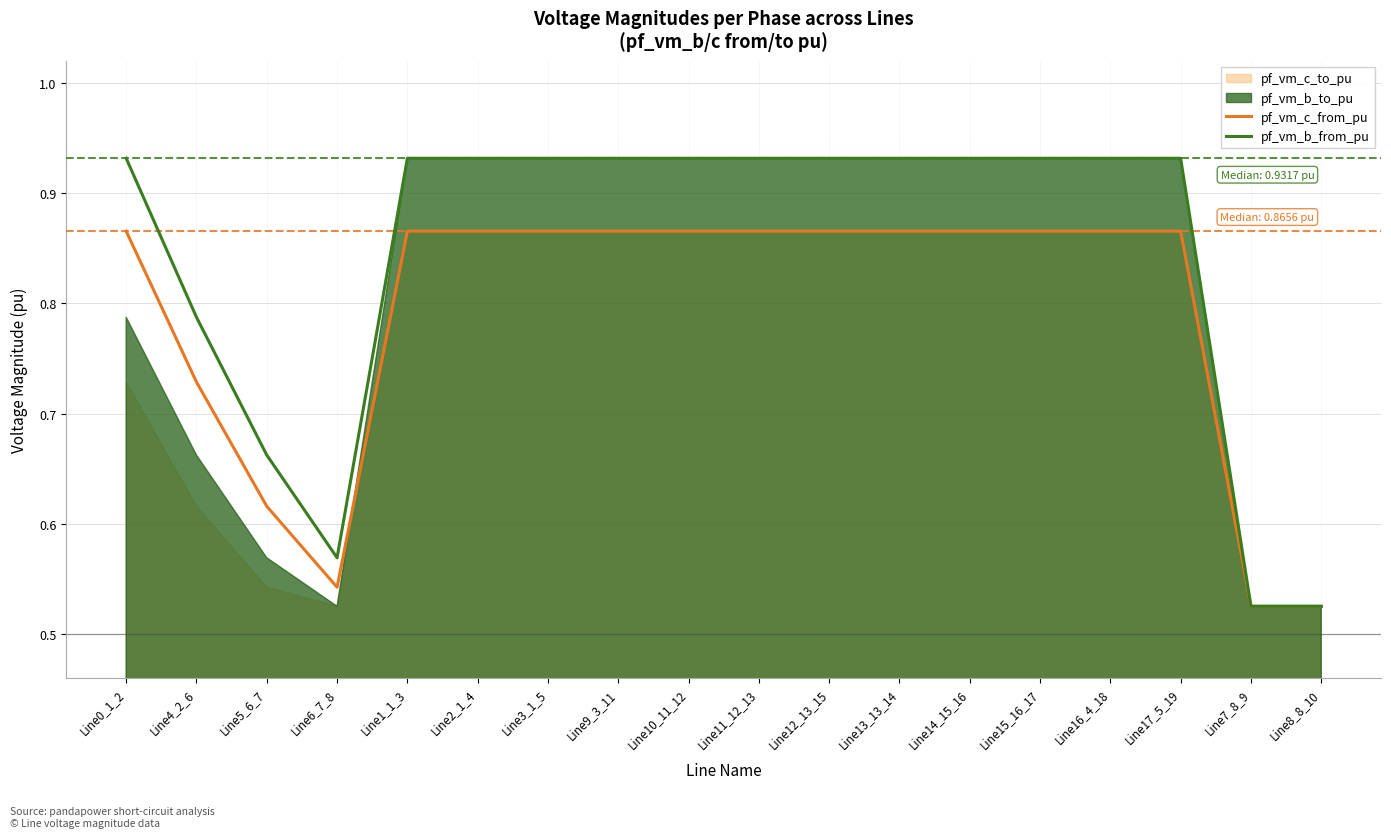

Which series has the largest total across all categories?

pf_vm_b_from_pu